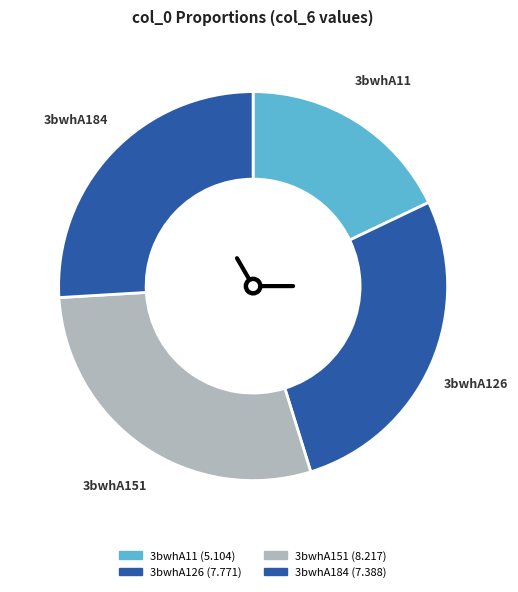

Is 3bwhA126 the majority of the pie?

No